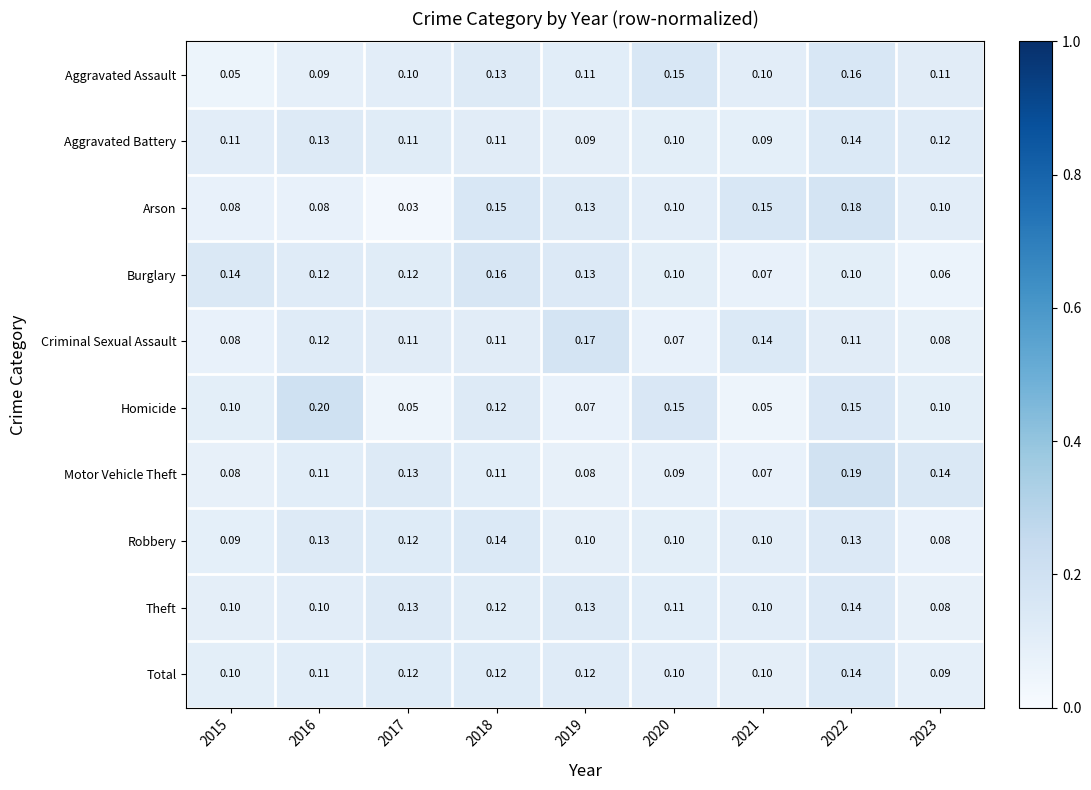

Is the value of Burglary at 2021 greater than the value of Arson at 2019?

No